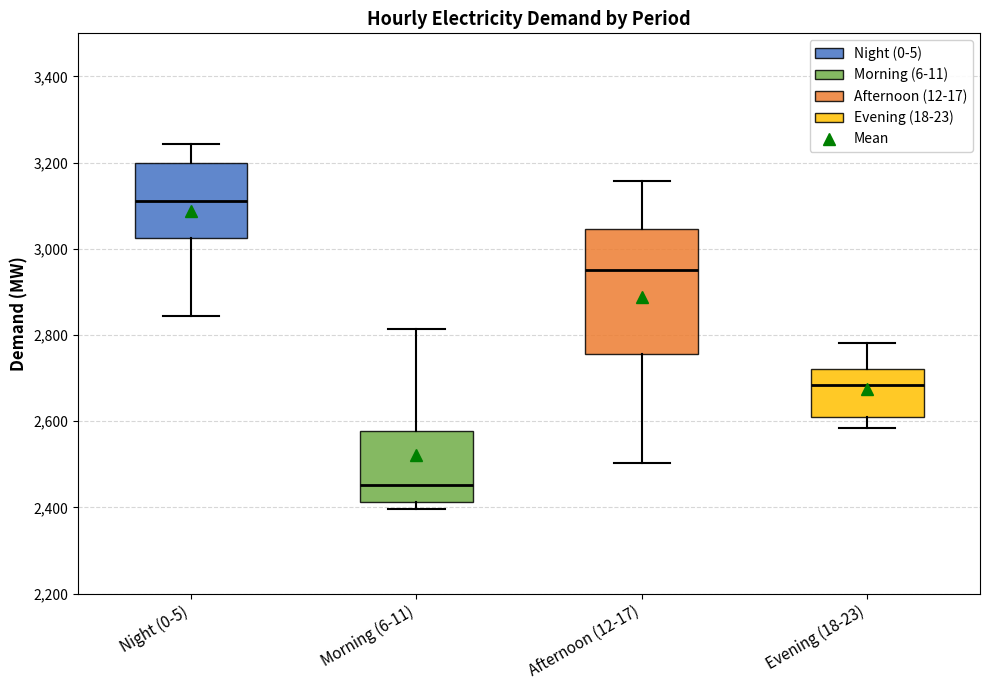

Reading left to right, transcribe this box plot: for each box, give where its median line is, the range the box spans, and where its two whiskers end, as read against the y-axis. The values are not printed on the chart, so give them approximately, as read against the axis.

Night (0-5): median 3120, box 3020 to 3200, whiskers 2840 to 3240
Morning (6-11): median 2460, box 2420 to 2580, whiskers 2400 to 2820
Afternoon (12-17): median 2960, box 2760 to 3040, whiskers 2500 to 3160
Evening (18-23): median 2680, box 2600 to 2720, whiskers 2580 to 2780